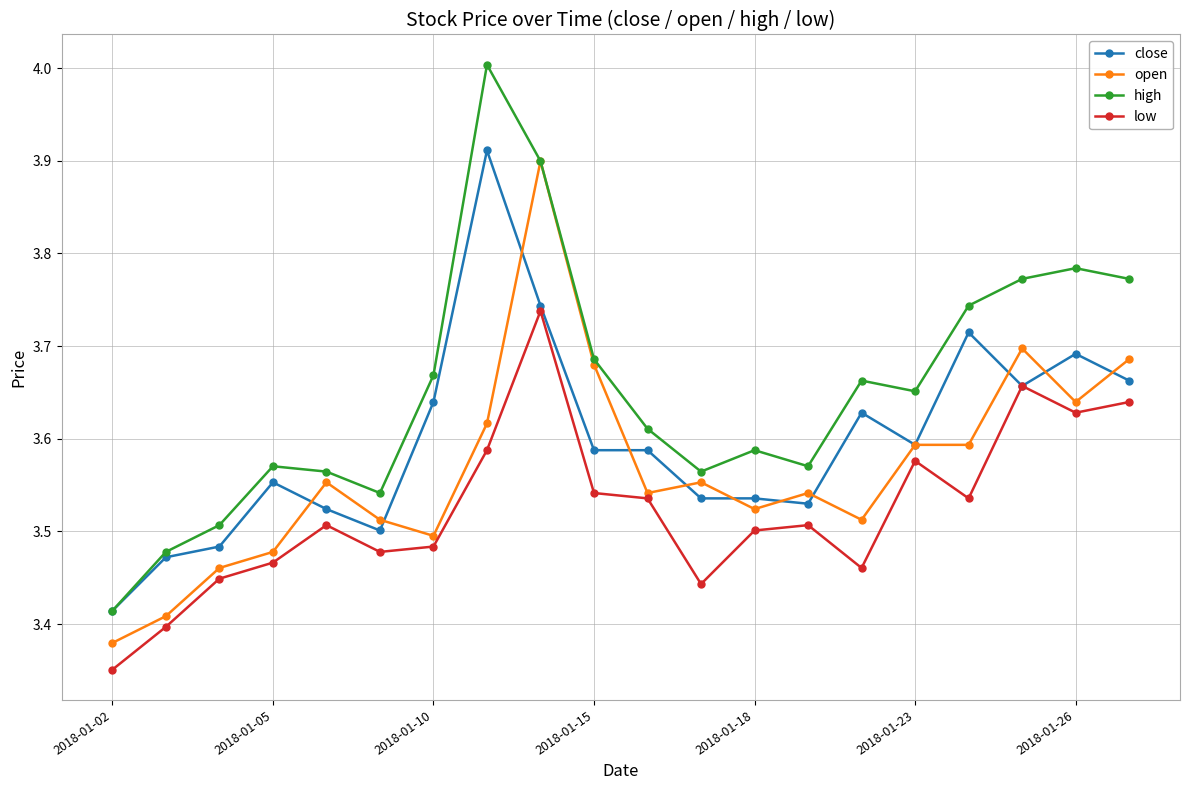

How many categories are shown in the chart?

20